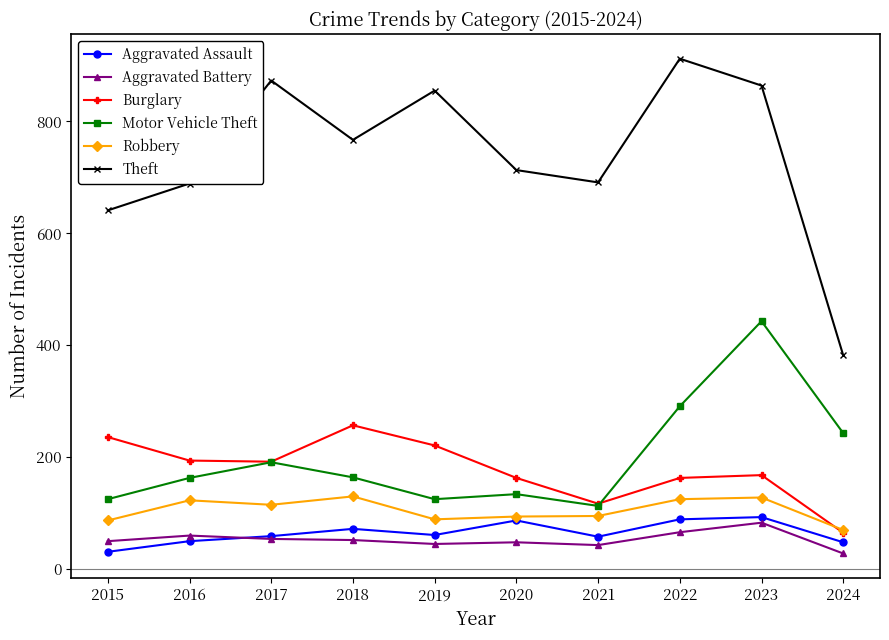

List the series in order of their peak value, lowest first.

Aggravated Battery, Aggravated Assault, Robbery, Burglary, Motor Vehicle Theft, Theft